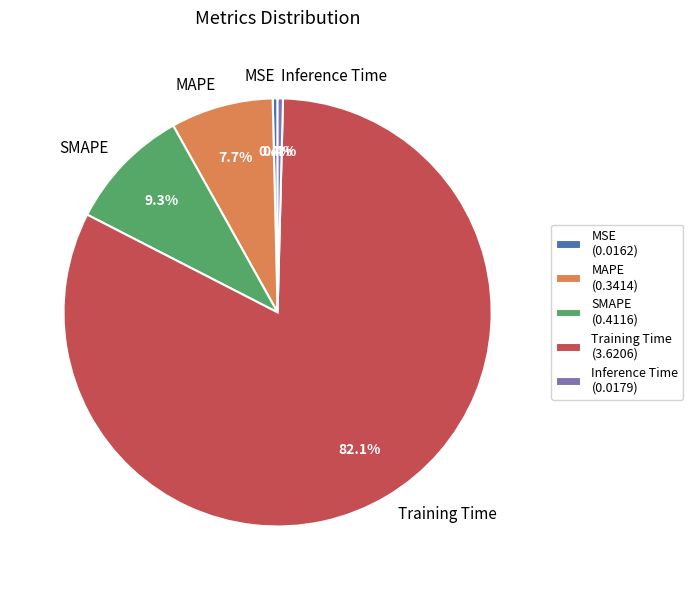

How many segments does this pie chart have?

5